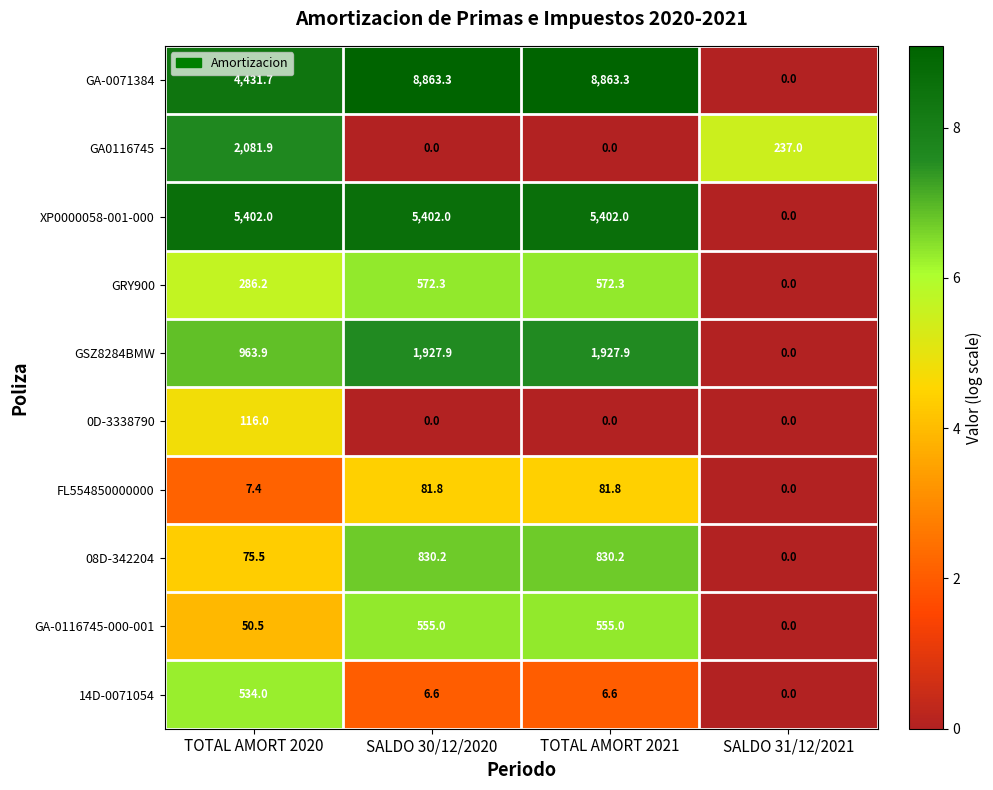

How many data points in GSZ8284BMW are above 1927?

2